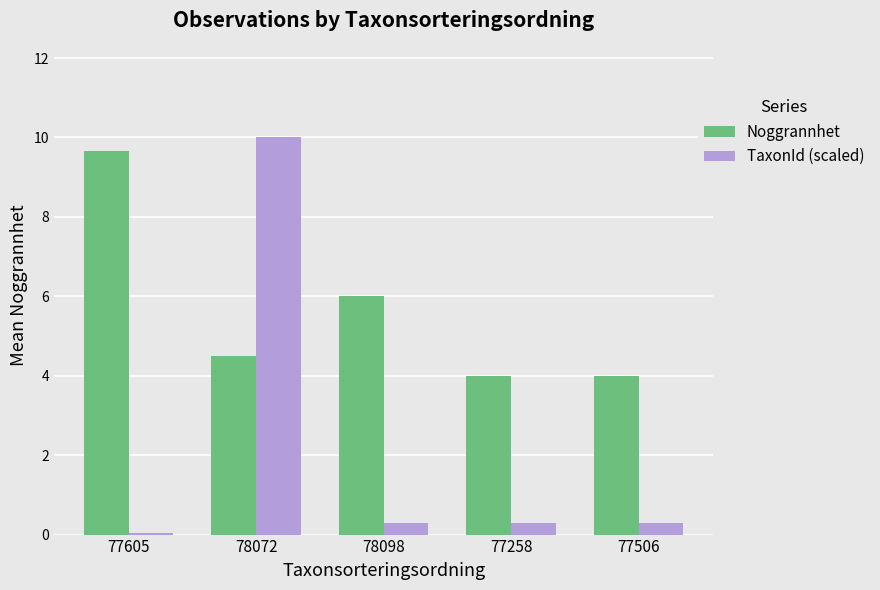

At 77605, list the series in order from largest to smallest.

Noggrannhet, TaxonId (scaled)